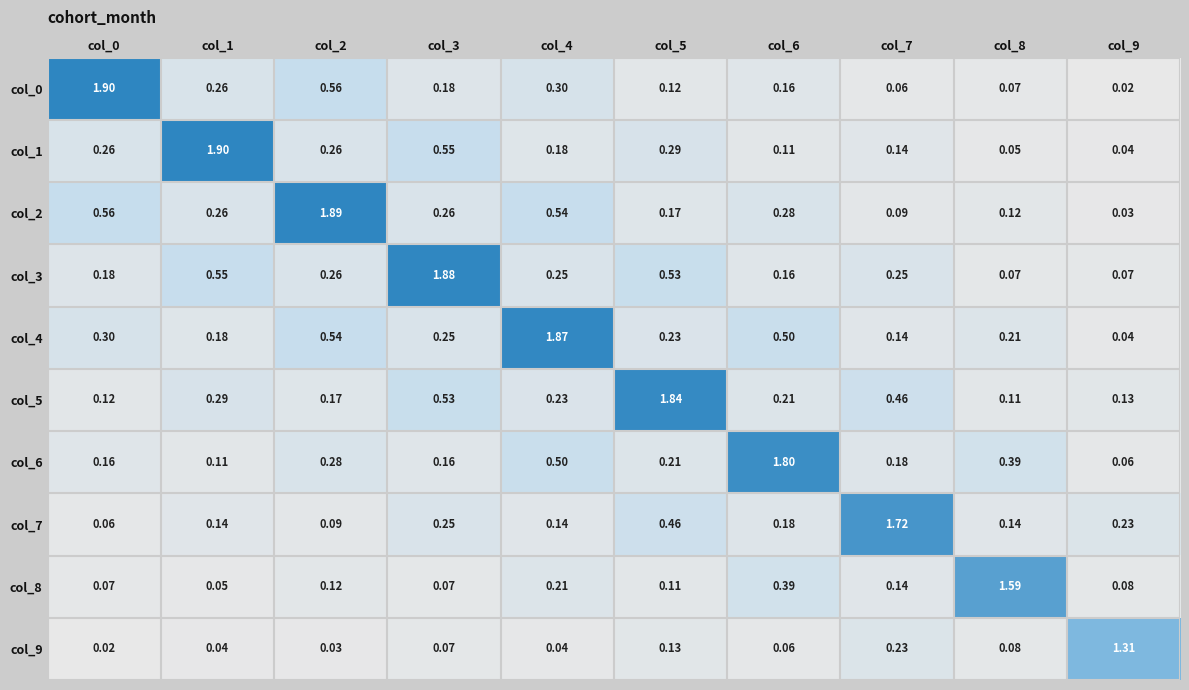

Which series has the largest total across all categories?

col_4